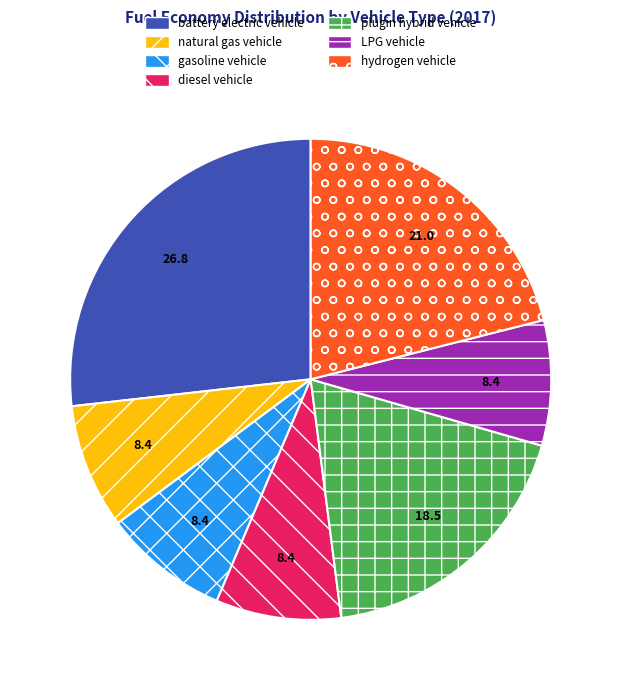

Do gasoline vehicle and LPG vehicle together represent more than half of the pie?

No